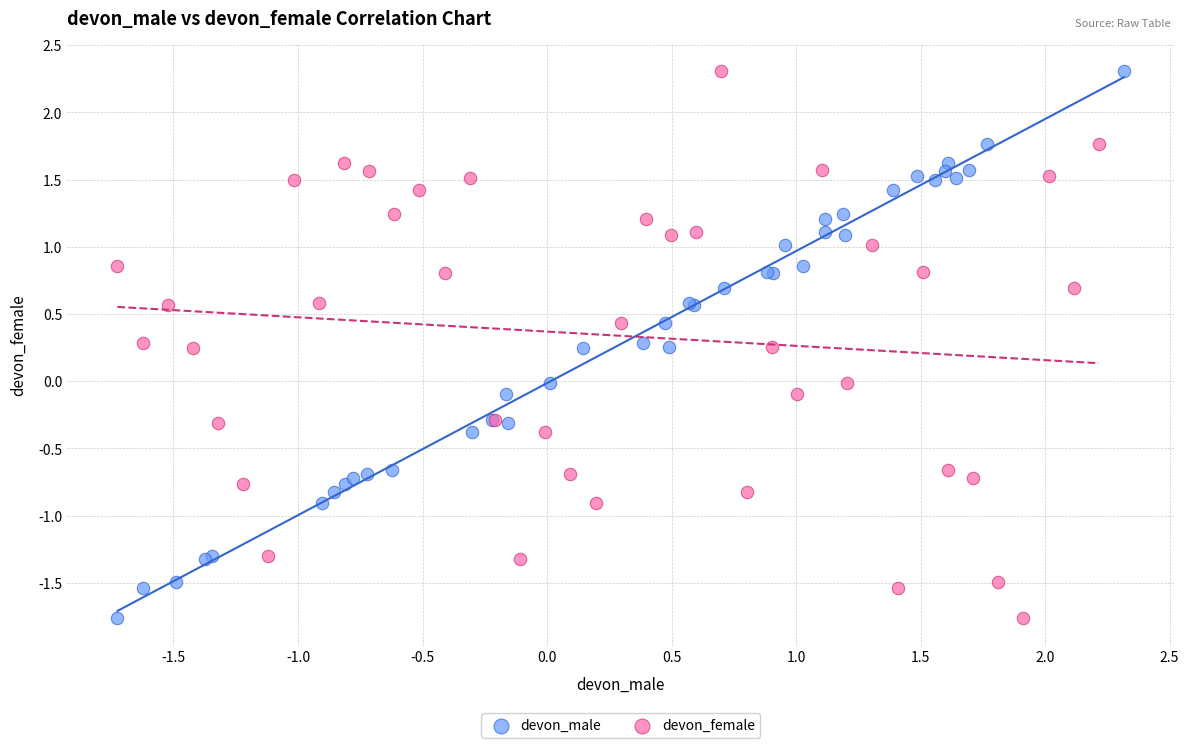

What are all the series names shown in the legend?

devon_male, devon_female